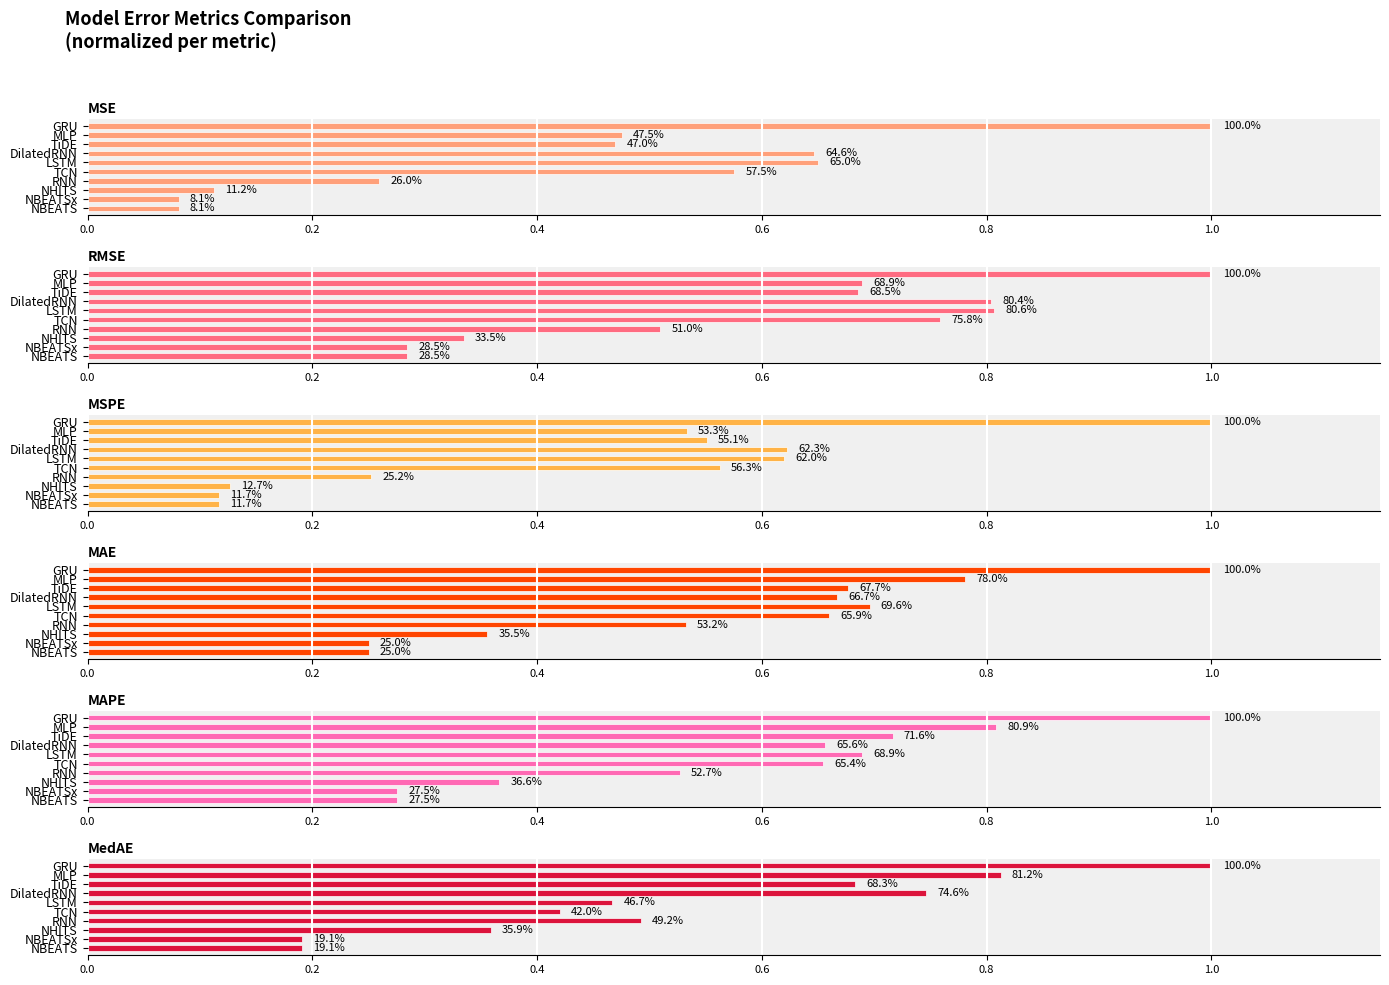

Are the bars grouped side by side (vs. stacked)?

Yes